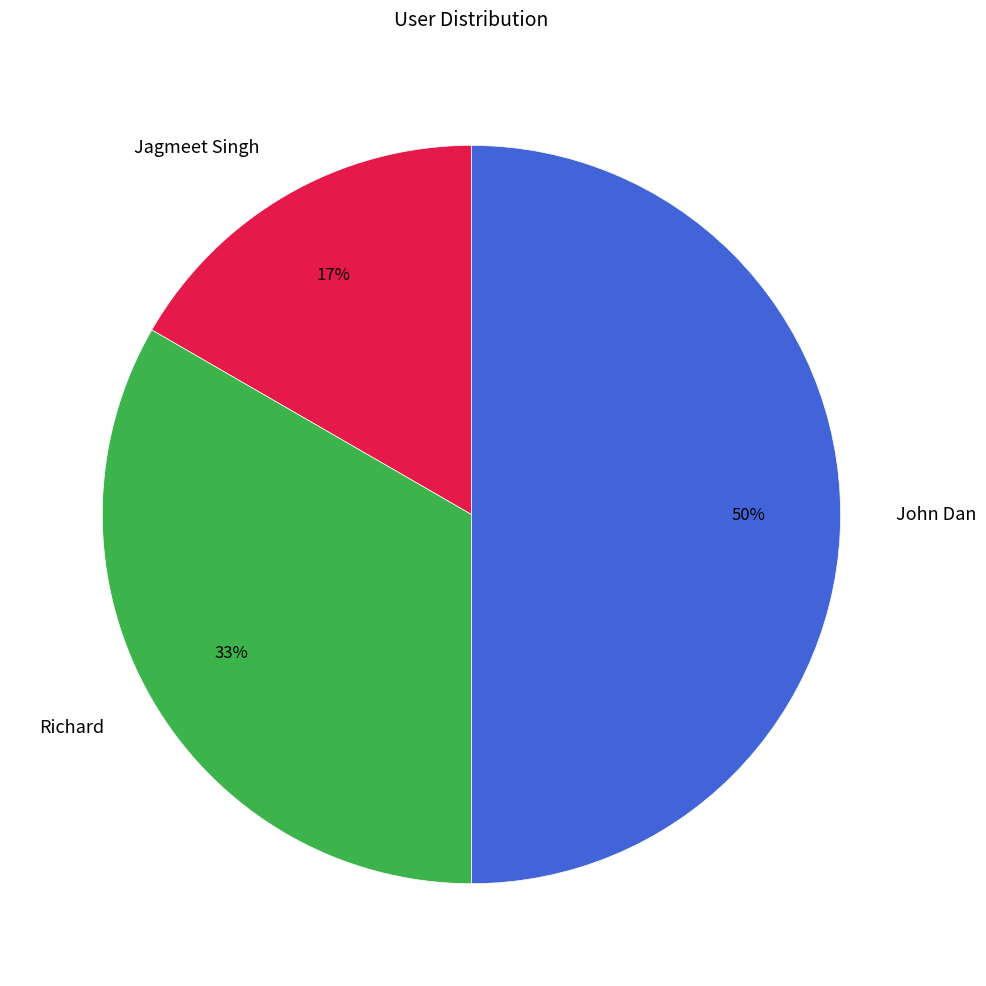

The John Dan slice represents 50% of the pie. True or false?

True